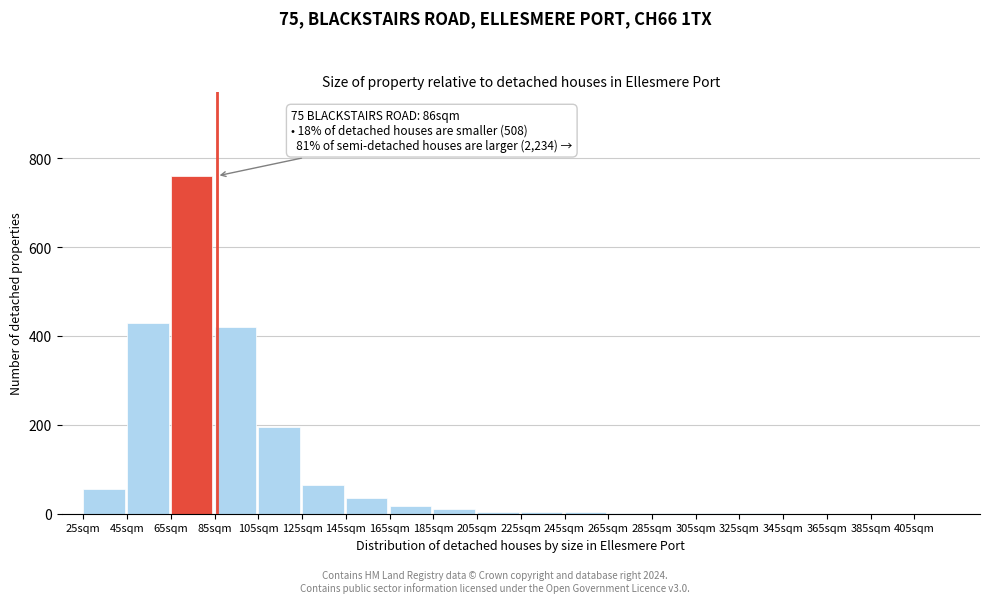

What is the maximum value shown in the chart?

760